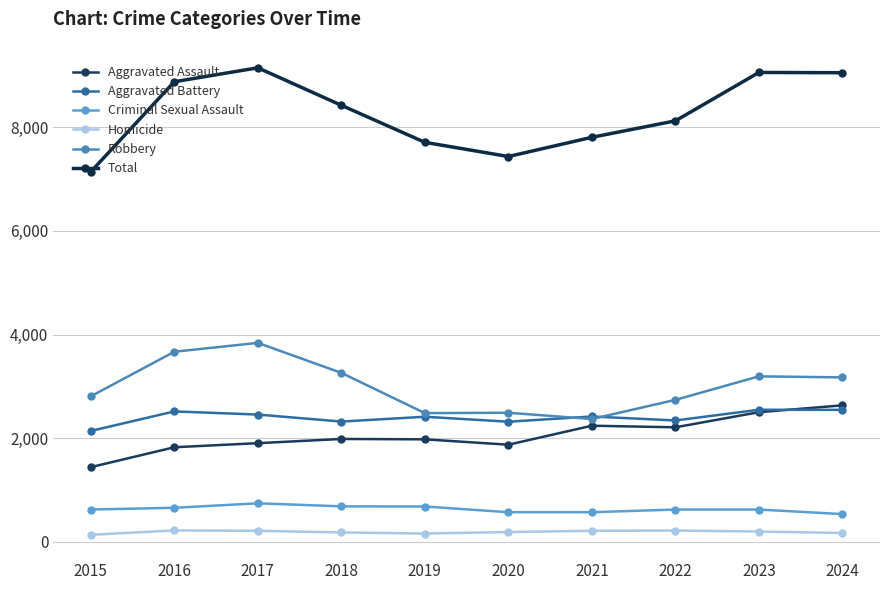

How many lines are shown in the chart?

6